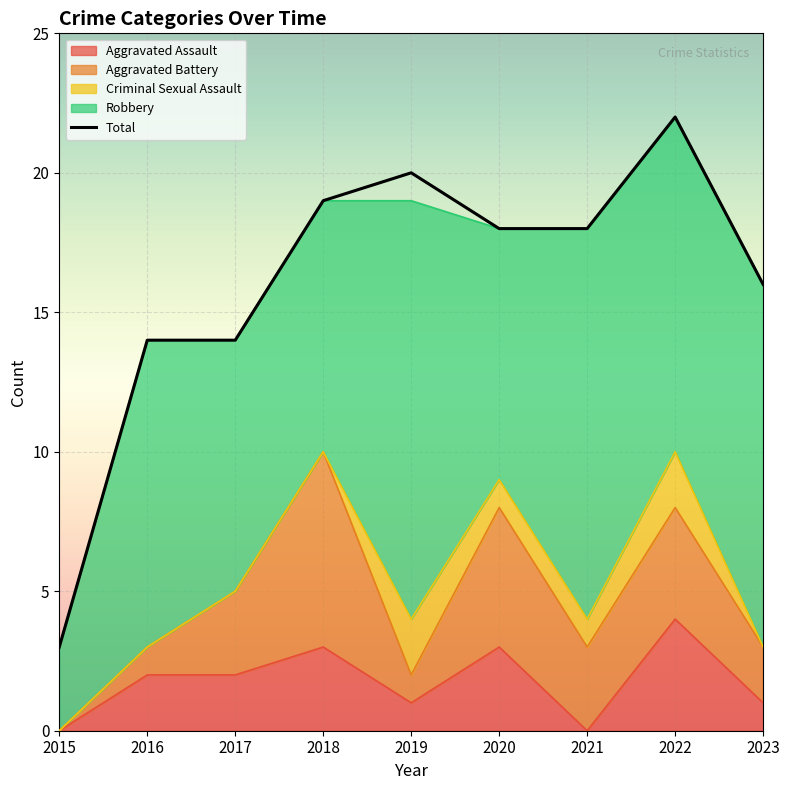

True or false: the data shows 14 at 2017.

True